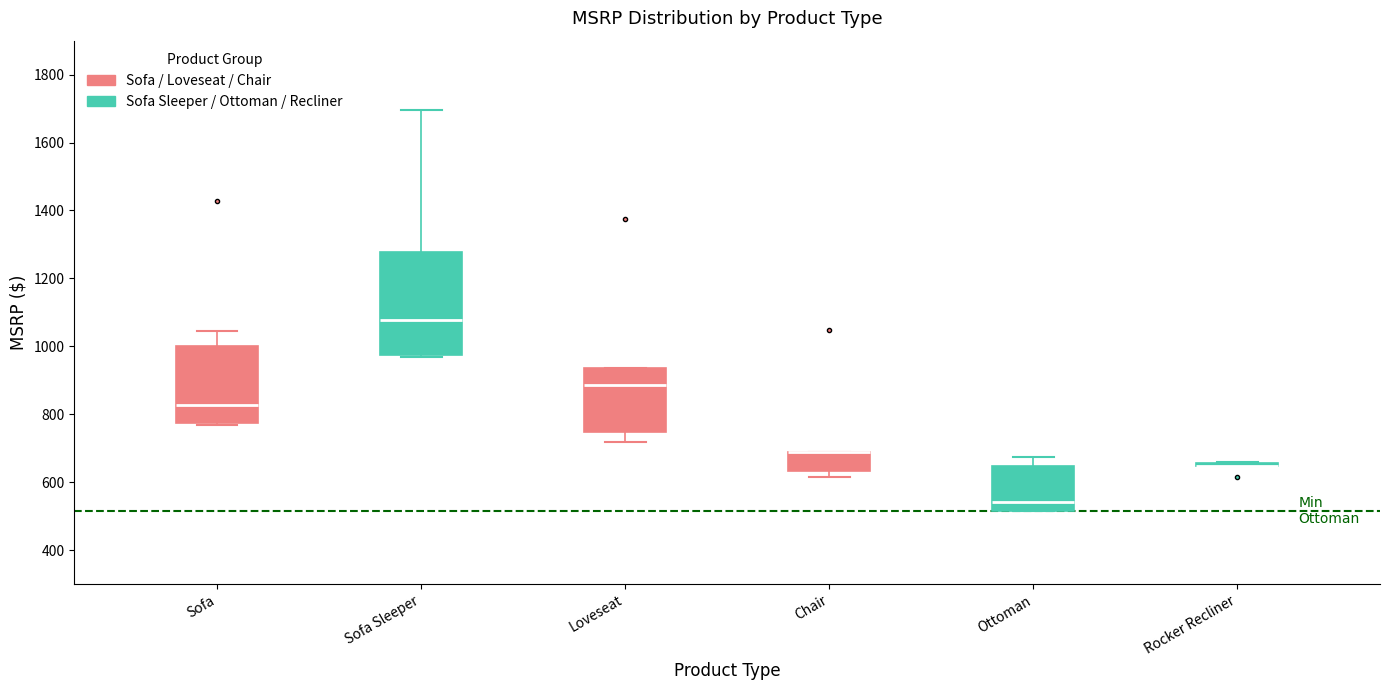

Where does the upper whisker of the box for Ottoman end on the y-axis? The values are not printed on the chart, so give them approximately, as read against the axis.

680